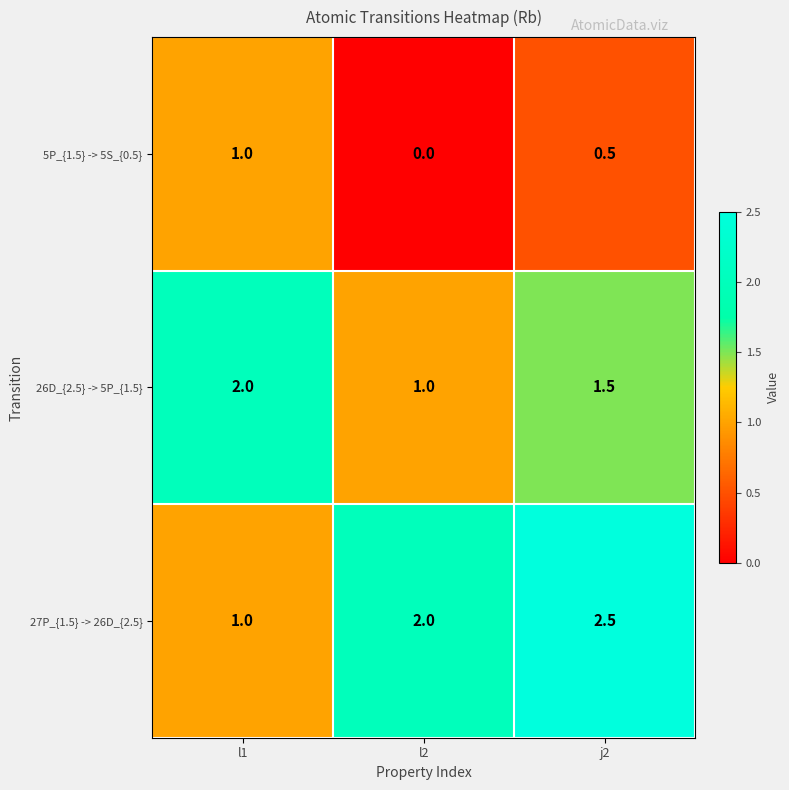

Reading right to left, what are all the values shown in this chart?

5P_{1.5} -> 5S_{0.5}: 0.5	0.0	1.0
26D_{2.5} -> 5P_{1.5}: 1.5	1.0	2.0
27P_{1.5} -> 26D_{2.5}: 2.5	2.0	1.0